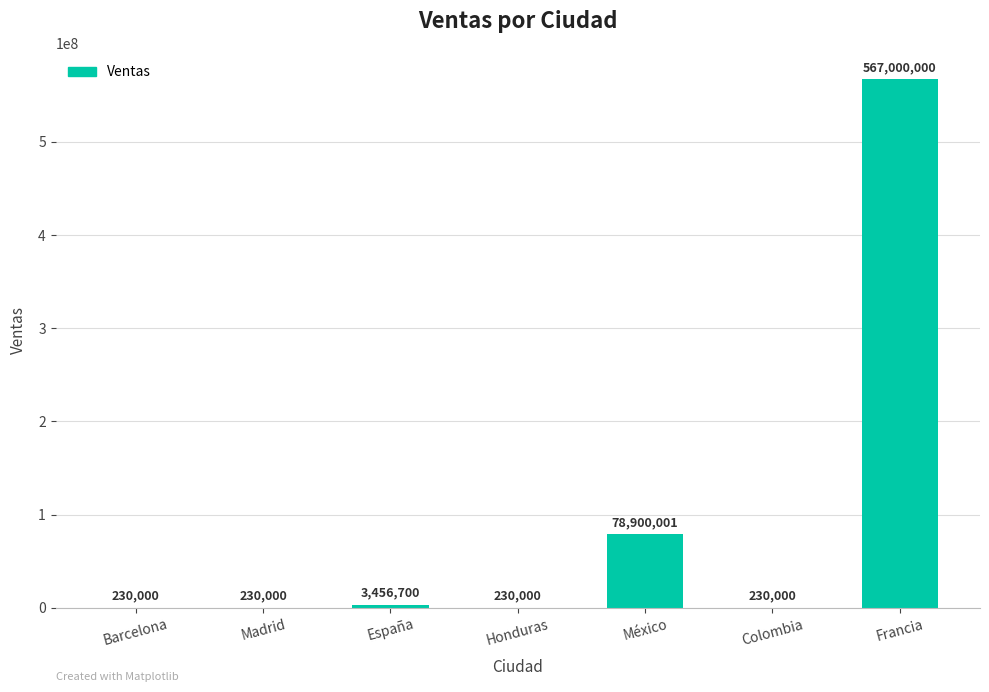

Is it true that the value at Honduras is 230000?

True